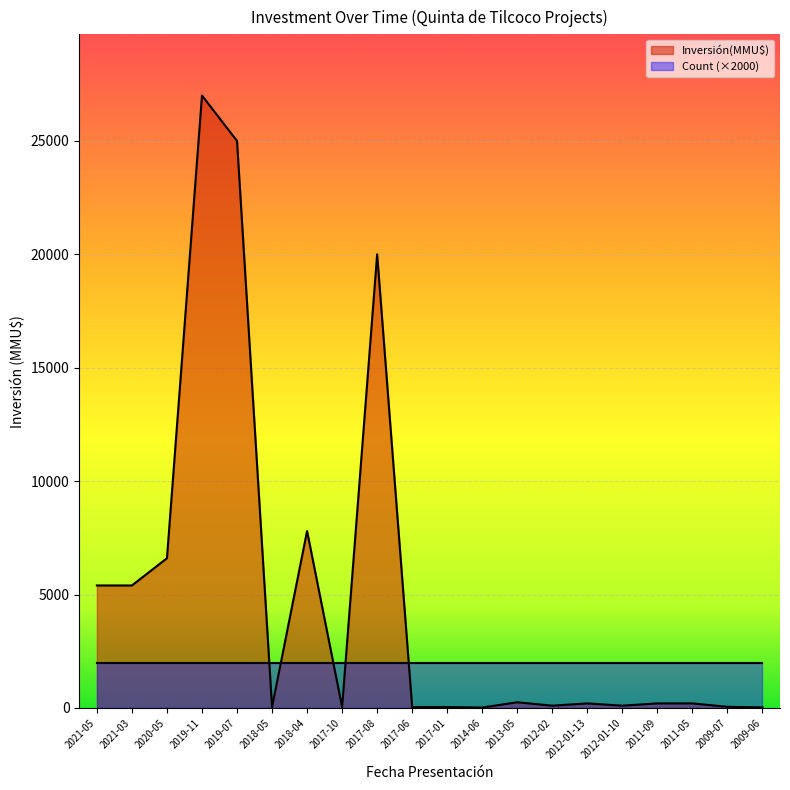

List the labels in order of value, smallest first.

2014-06, 2009-06, 2017-06, 2017-01, 2018-05, 2017-10, 2009-07, 2012-02, 2012-01-10, 2012-01-13, 2011-09, 2011-05, 2013-05, 2021-05, 2021-03, 2020-05, 2018-04, 2017-08, 2019-07, 2019-11